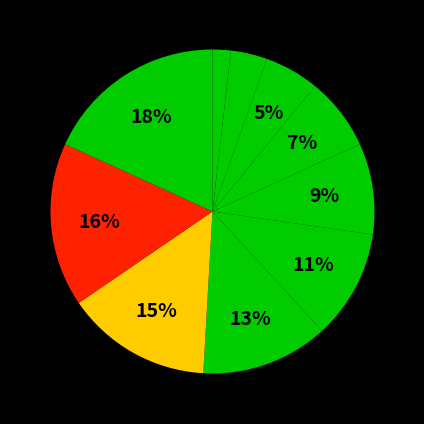

Rank the categories by value from highest to lowest.

High card, One pair, Two pair, Three of a kind, Straight, Flush, Full house, Four of a kind, Straight flush, Royal flush